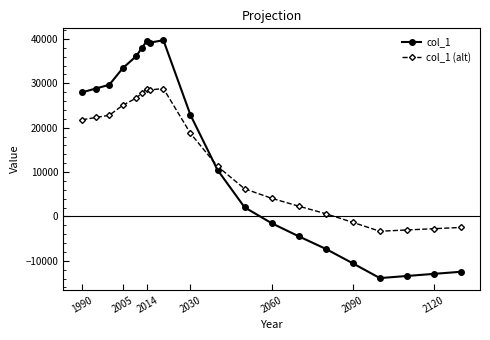

What is the value of the col_1 (alt) point at the 18th from the left?

-3048.1